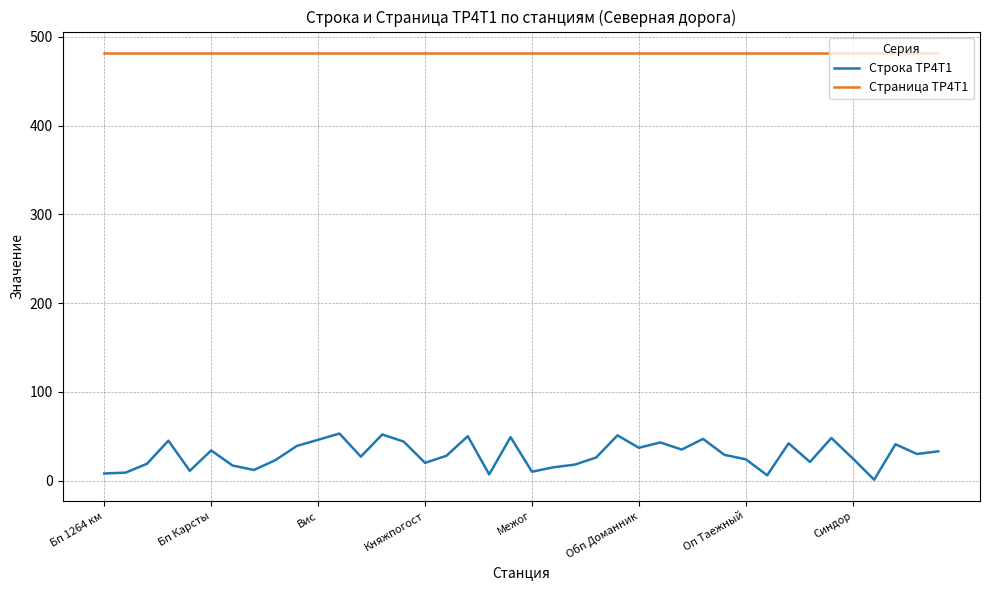

Which series has the largest range (max minus min)?

Строка ТР4Т1